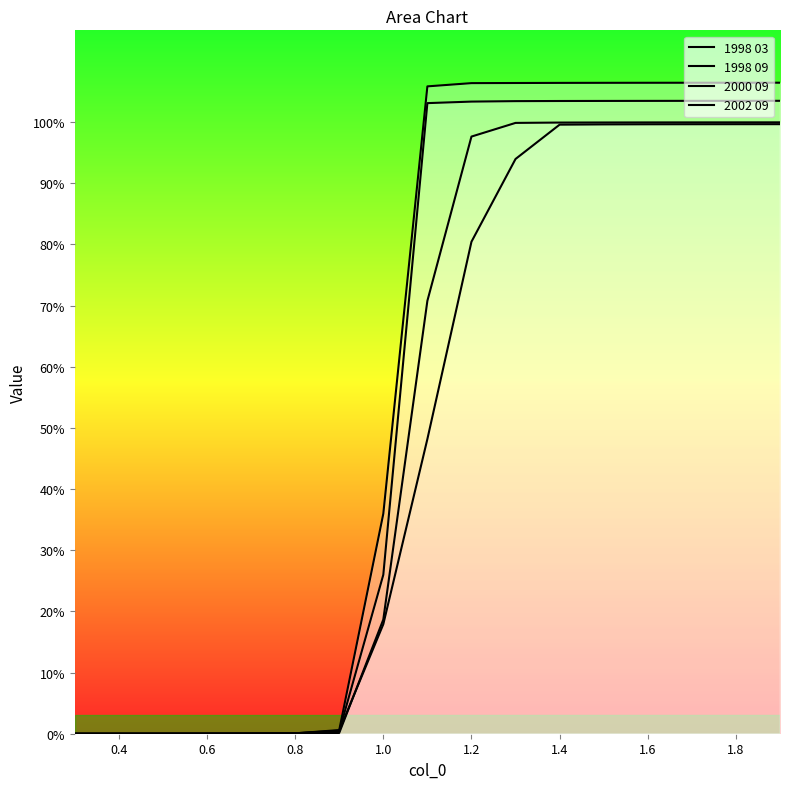

Rank the series by their maximum value, from highest to lowest.

1998 03, 1998 09, 2000 09, 2002 09